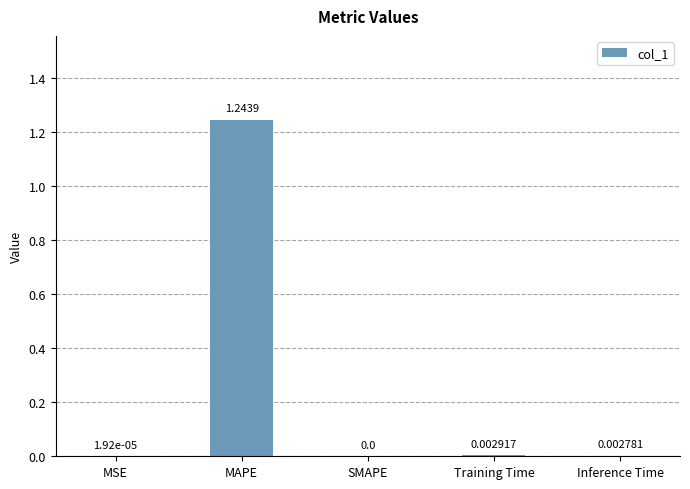

Which has a higher value, Inference Time or SMAPE?

Inference Time